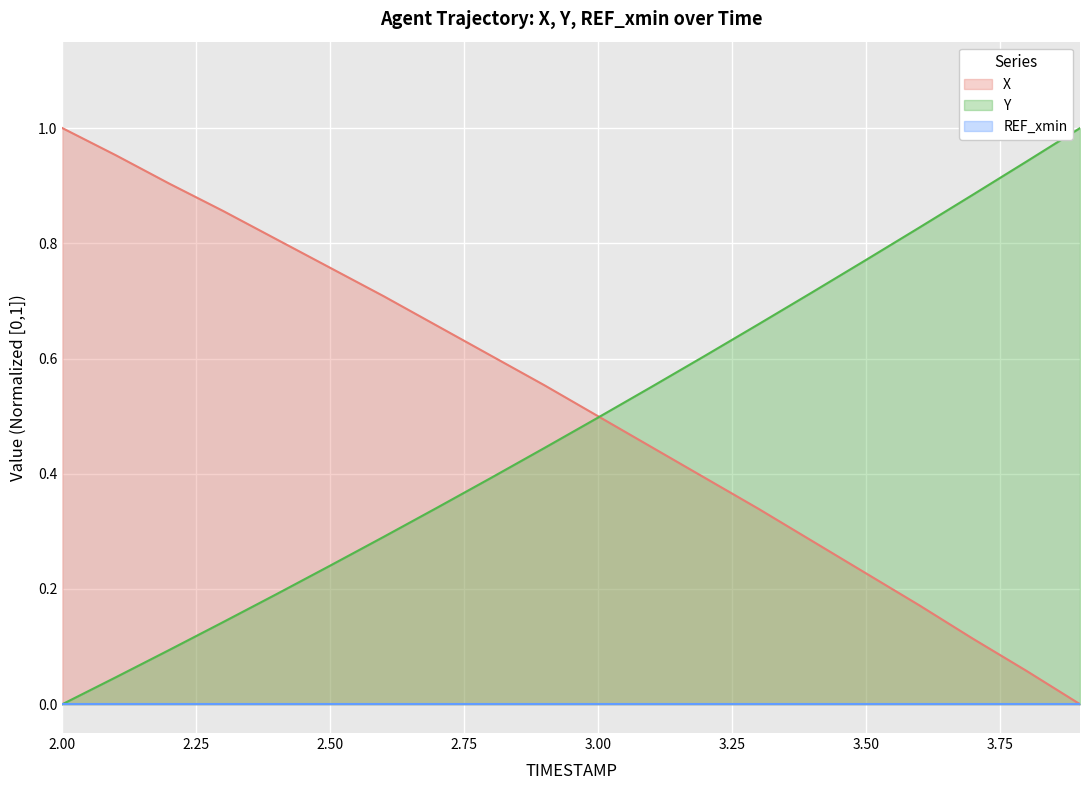

Rank the categories by X value from lowest to highest.

3.9, 3.8, 3.7, 3.6, 3.5, 3.4, 3.3, 3.2, 3.1, 3.0, 2.9, 2.8, 2.7, 2.6, 2.5, 2.4, 2.3, 2.2, 2.1, 2.0